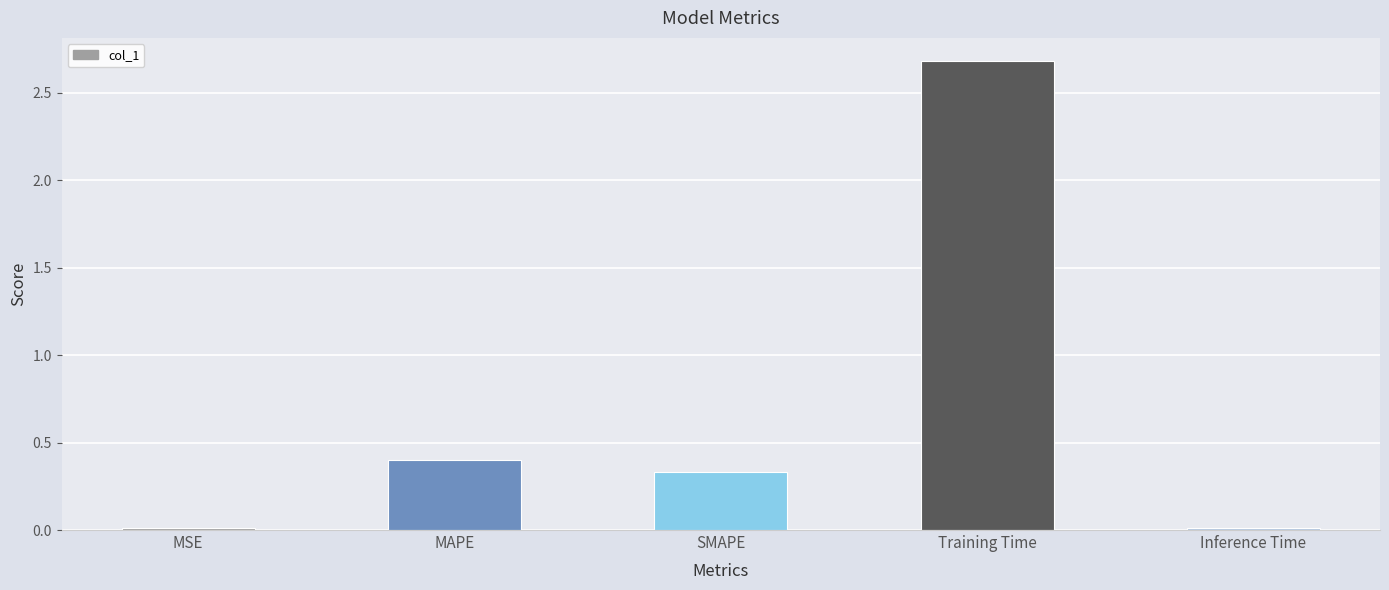

The chart shows a value of 0.4 at MAPE. True or false?

True